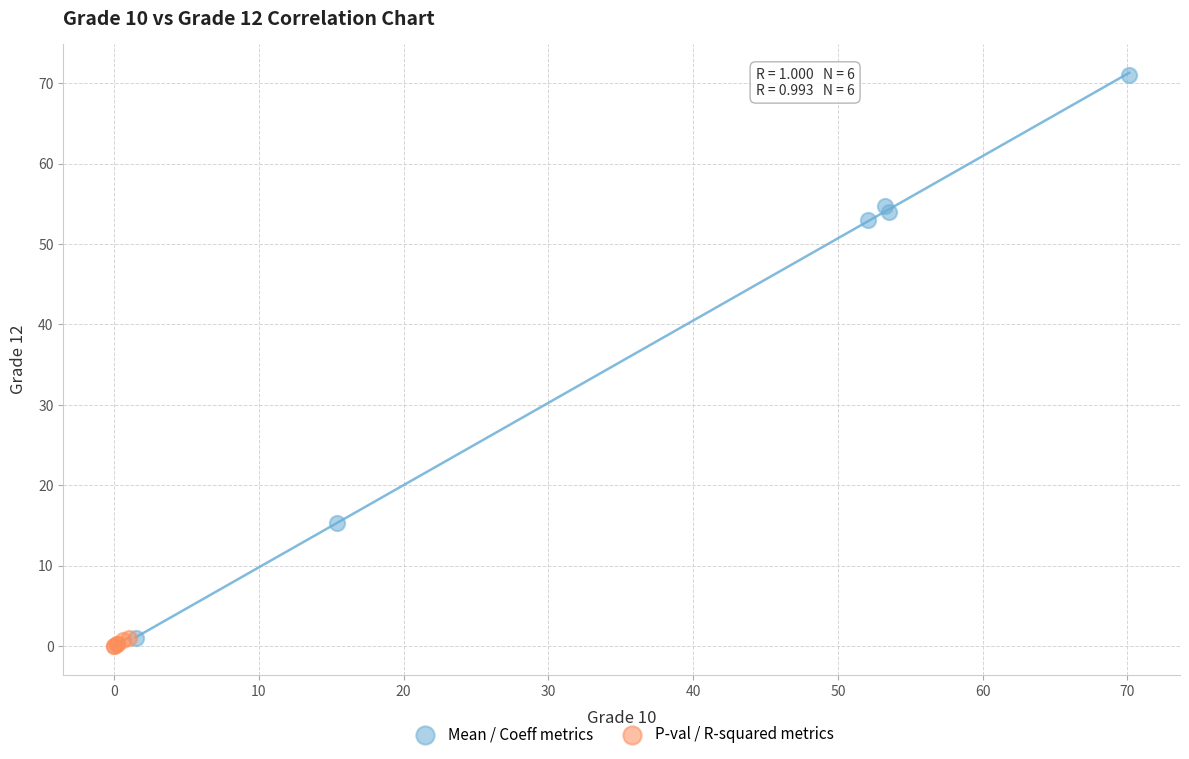

Which series contains the highest Y value?

Mean / Coeff metrics